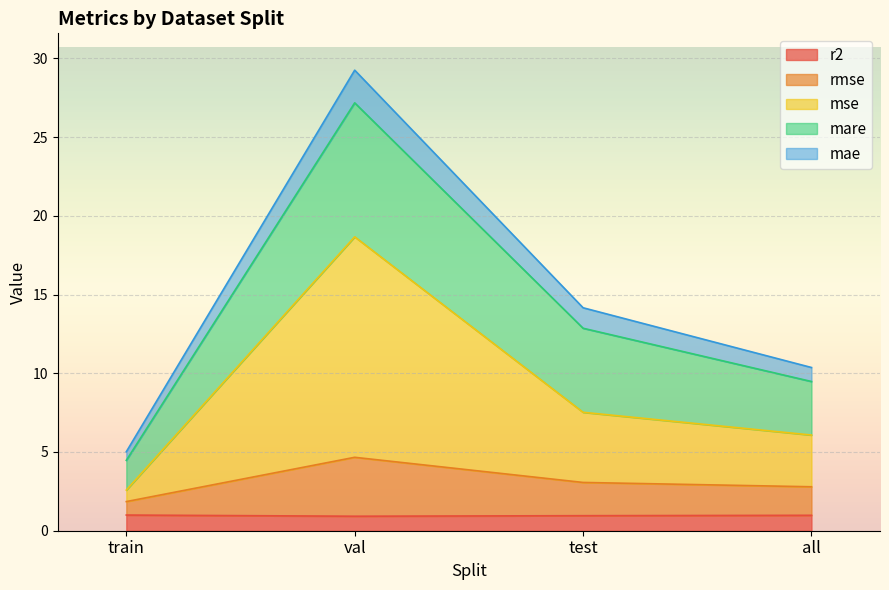

At which category is the sum across all series the highest?

val